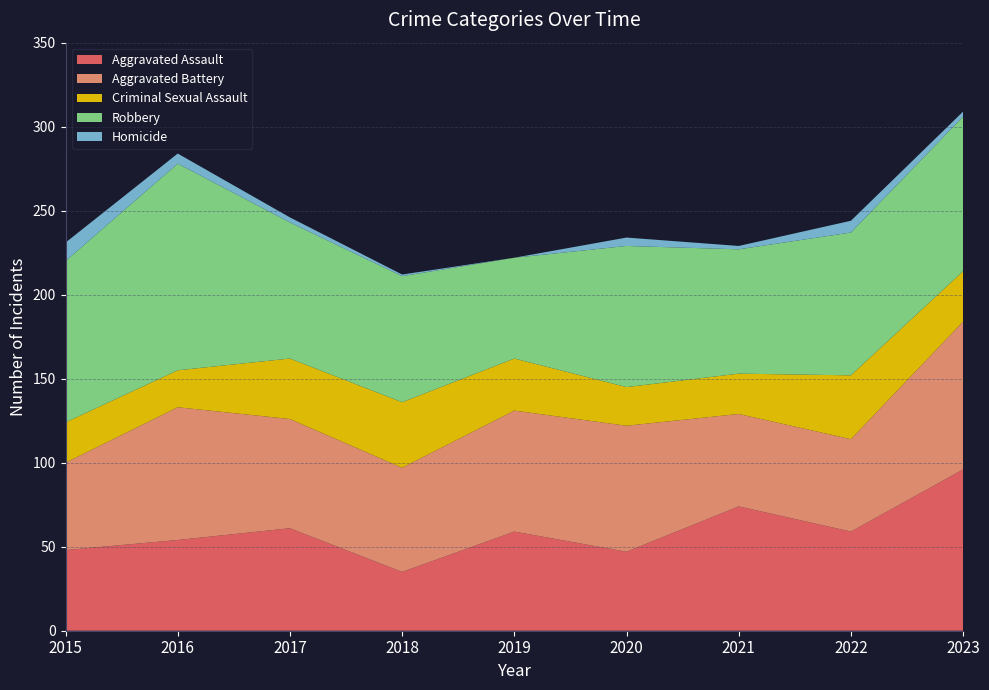

Reading left to right, list all the values displayed in this chart.

Aggravated Assault: 2015=48	2016=54	2017=61	2018=35	2019=59	2020=47	2021=74	2022=59	2023=96
Aggravated Battery: 2015=52	2016=79	2017=65	2018=62	2019=72	2020=75	2021=55	2022=55	2023=88
Criminal Sexual Assault: 2015=24	2016=22	2017=36	2018=39	2019=31	2020=23	2021=24	2022=38	2023=30
Robbery: 2015=96	2016=123	2017=81	2018=75	2019=60	2020=84	2021=74	2022=85	2023=92
Homicide: 2015=11	2016=6	2017=3	2018=1	2019=0	2020=5	2021=2	2022=7	2023=3